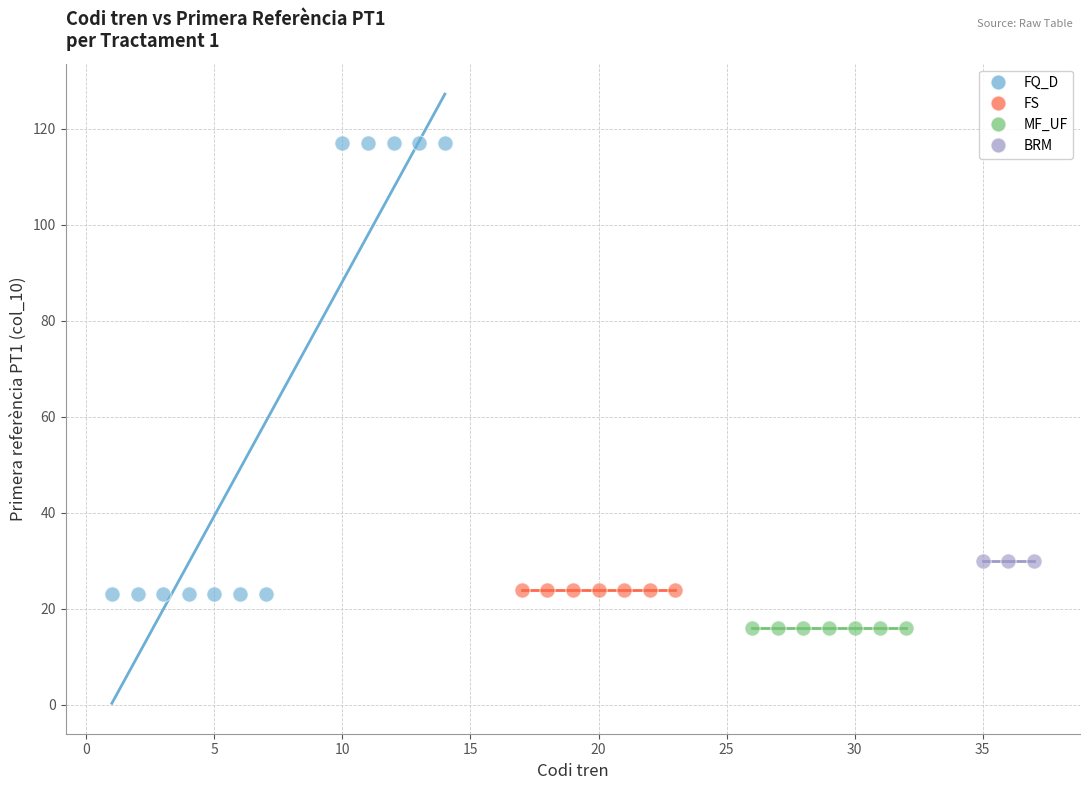

Which series reaches the minimum Y coordinate?

MF_UF